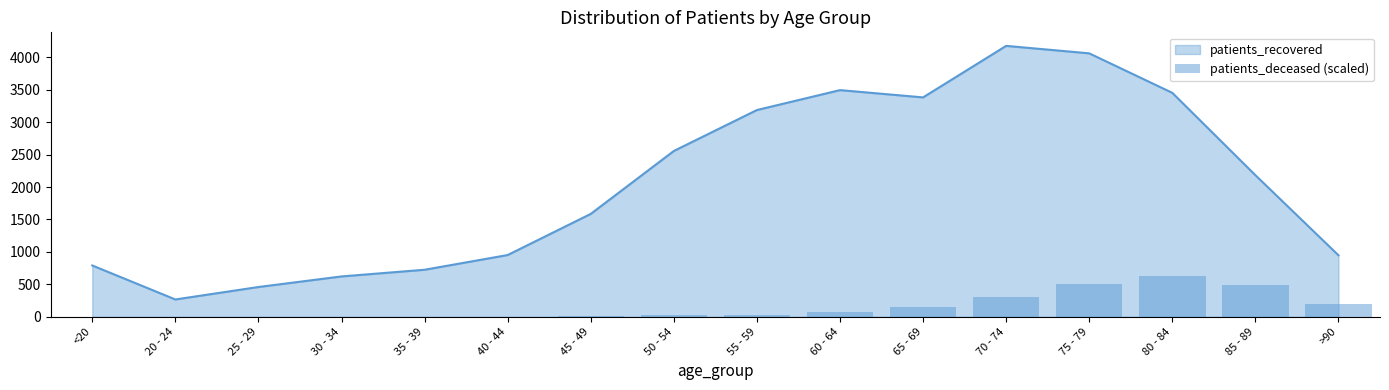

Where is the data nearest to the value 313?

70 - 74